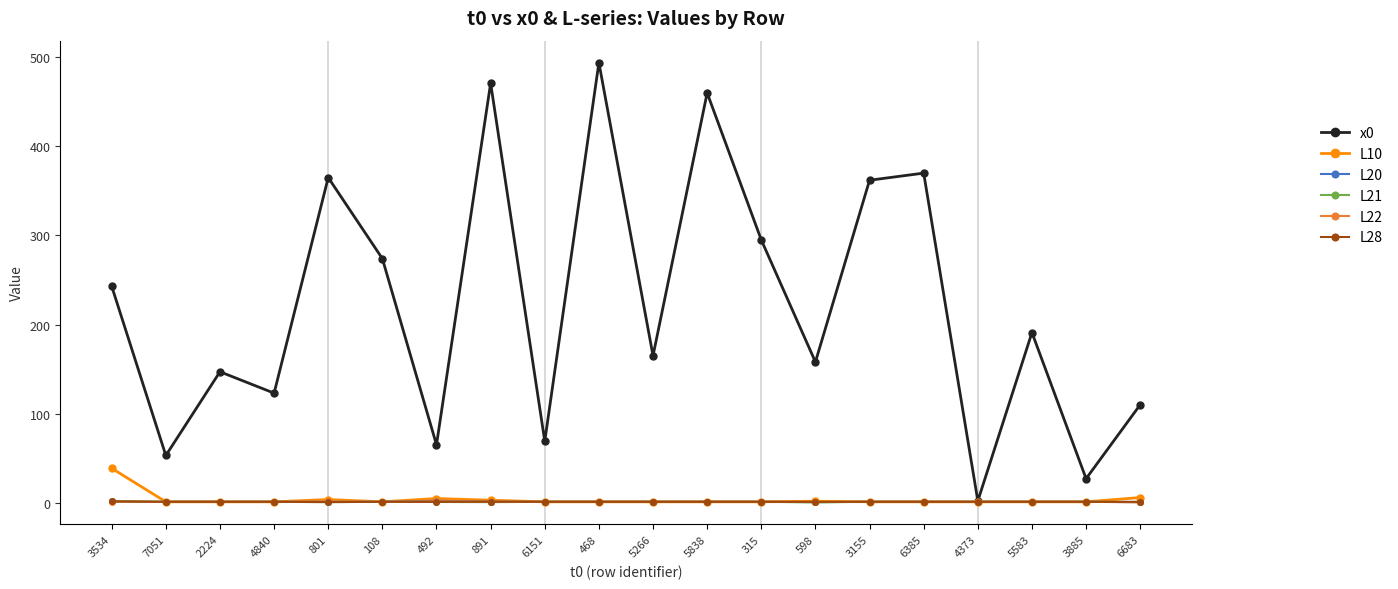

The L28 series shows 1.0 at 5838. True or false?

True